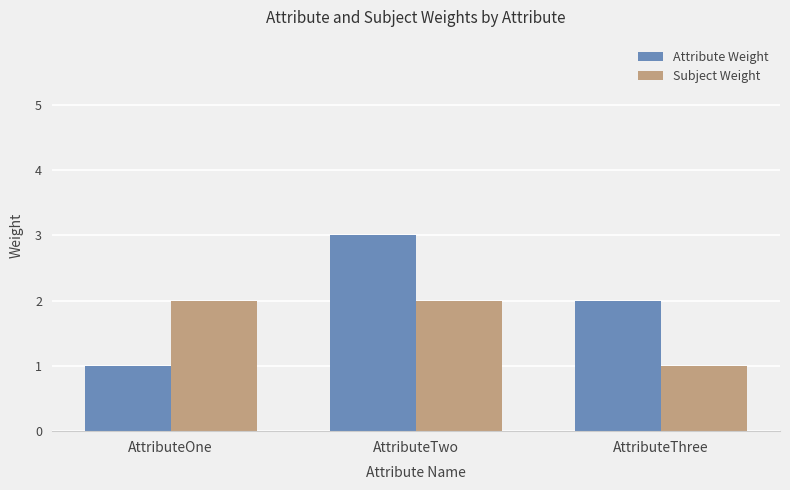

Which series has the largest total across all categories?

Attribute Weight